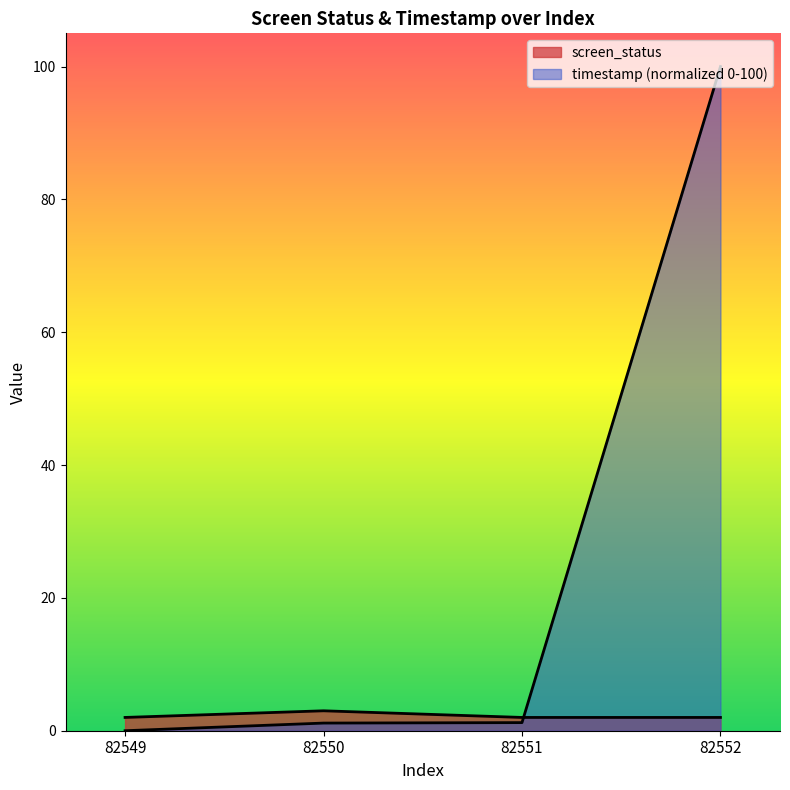

What is the total value across all series at 82550?

4.2